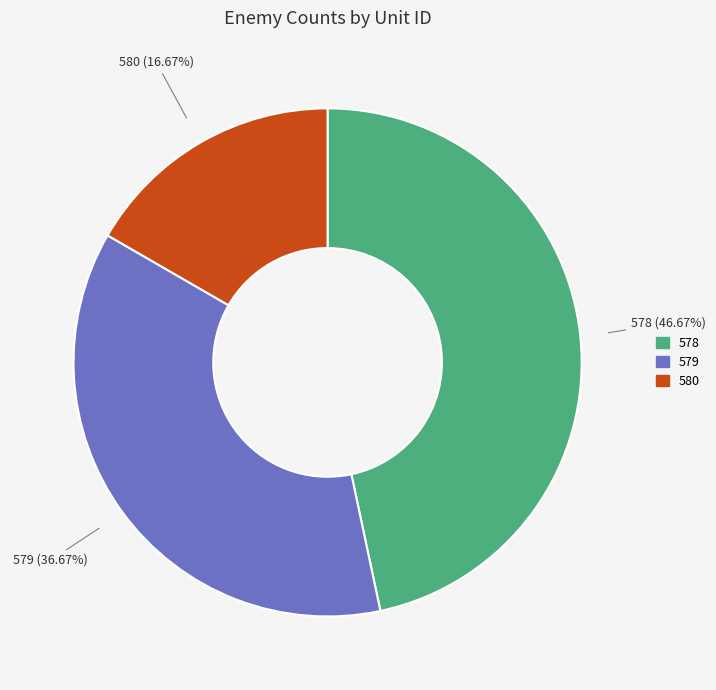

Does any single category account for the majority?

No